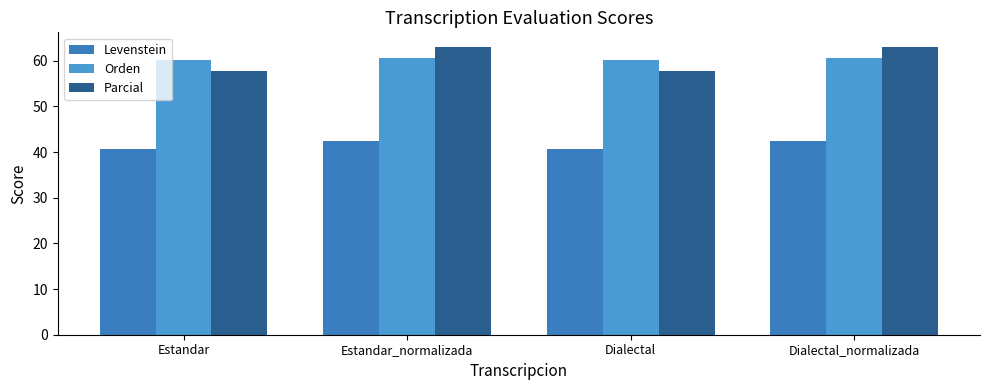

Reading left to right, transcribe all the data shown in this chart.

Levenstein: 40.6	42.5	40.6	42.5
Orden: 60.1	60.6	60.1	60.6
Parcial: 57.7	63.1	57.7	63.1